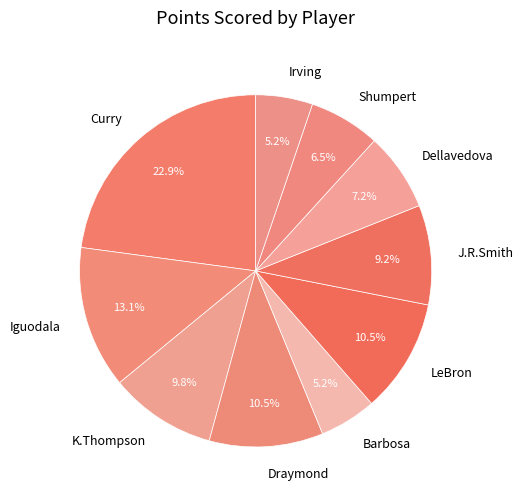

Is there any slice that represents more than half of the pie?

No